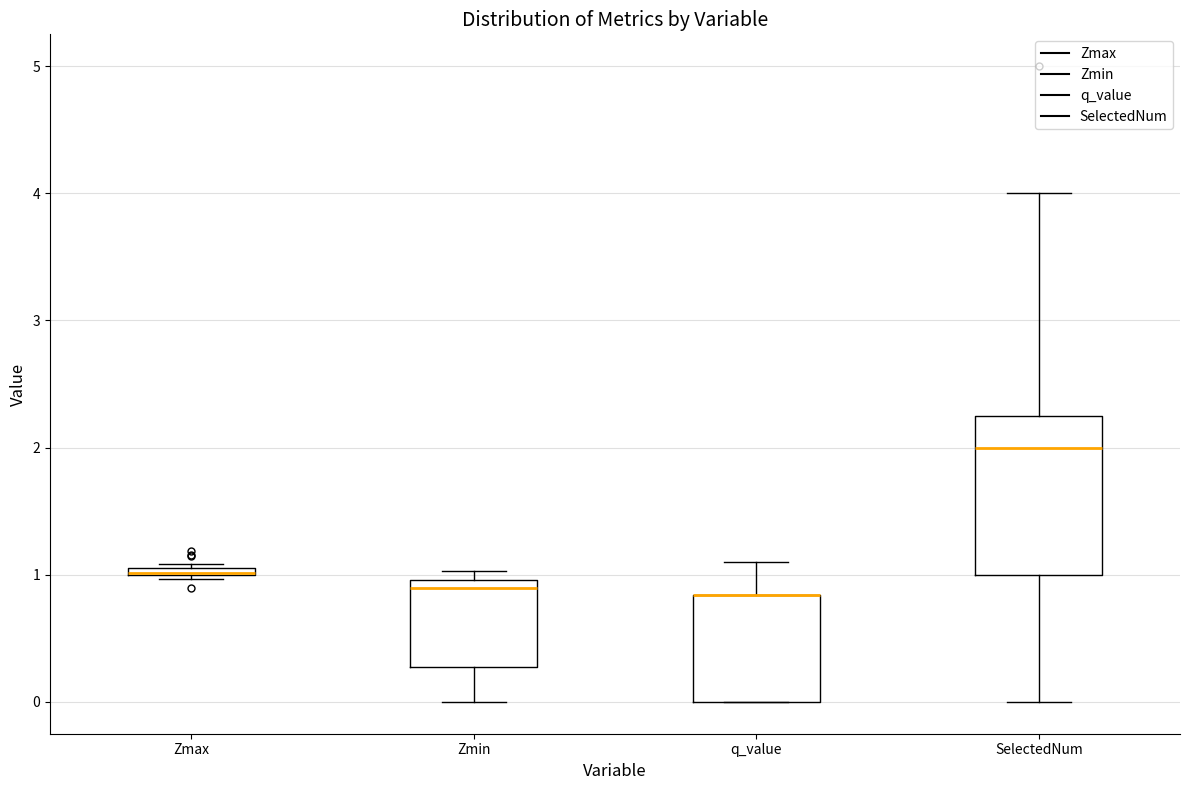

Comparing the boxes themselves (not the whiskers), which one is the tallest?

SelectedNum